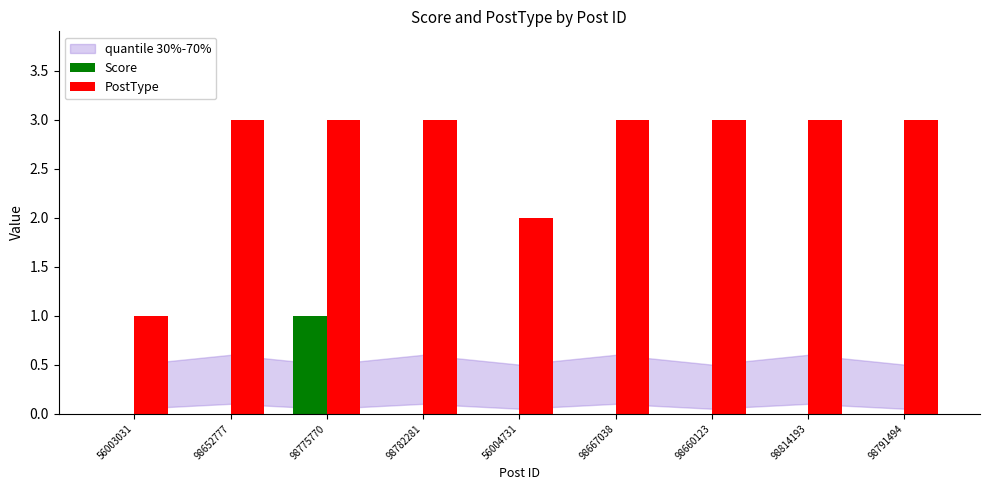

Reading left to right, transcribe all the data shown in this chart.

Score: 56003031=0	98652777=0	98775770=1	98782281=0	56004731=0	98667038=0	98660123=0	98814193=0	98791494=0
PostType: 56003031=1	98652777=3	98775770=3	98782281=3	56004731=2	98667038=3	98660123=3	98814193=3	98791494=3